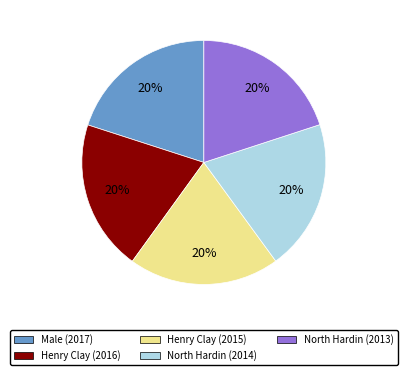

How many segments does this pie chart have?

5